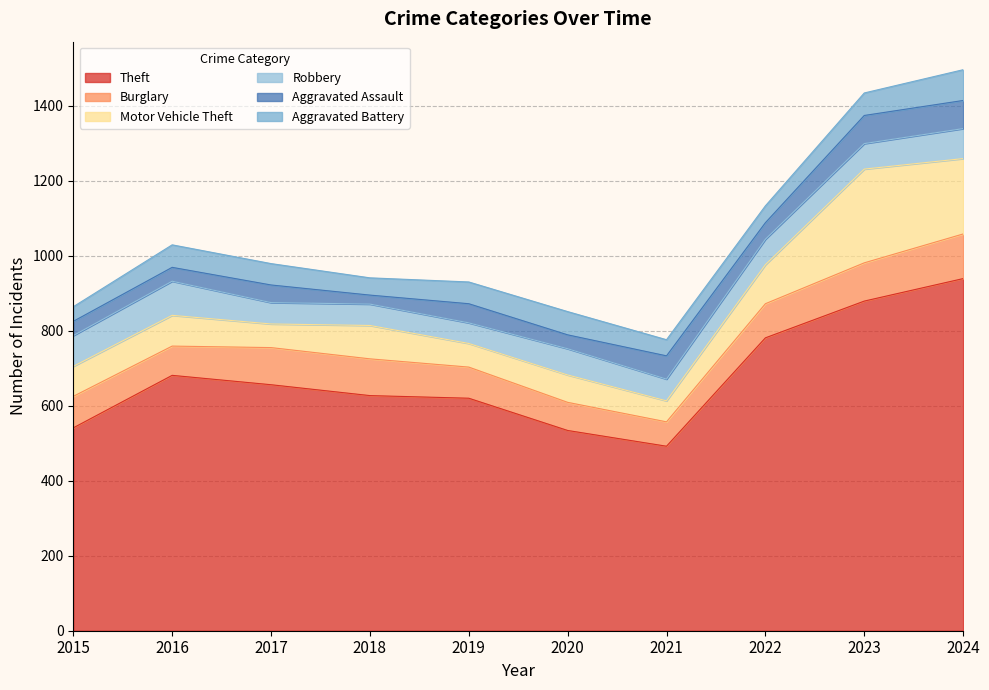

After their last crossing, which series has the higher values: Aggravated Assault or Motor Vehicle Theft?

Motor Vehicle Theft